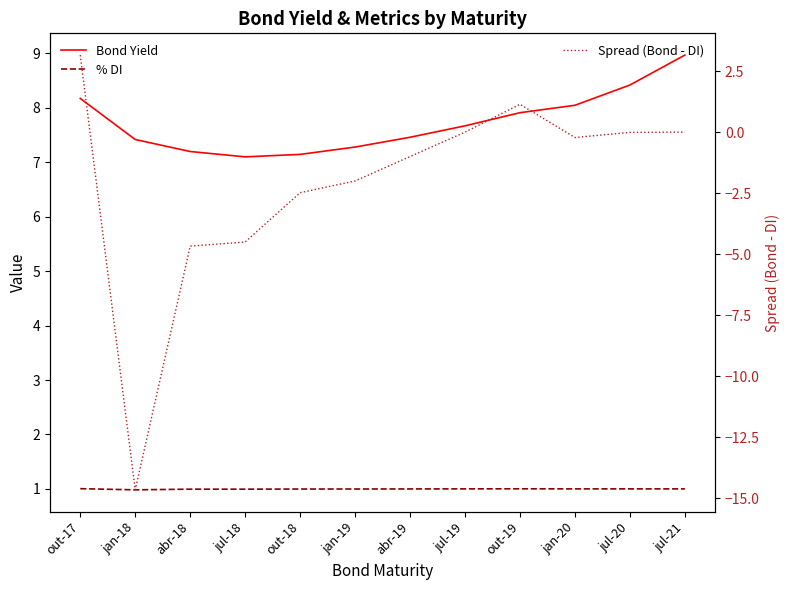

How many values in the Spread (Bond - DI) series exceed 0?

2